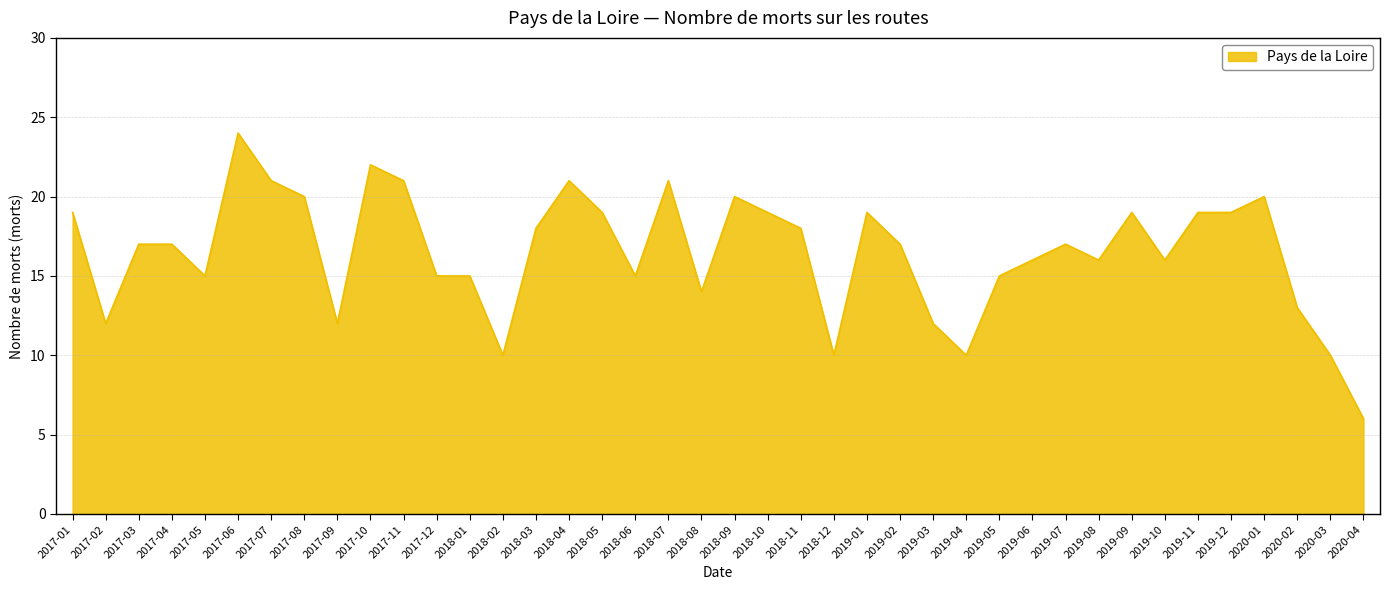

What is the approximate value at 2020-02, to the nearest 5?

15